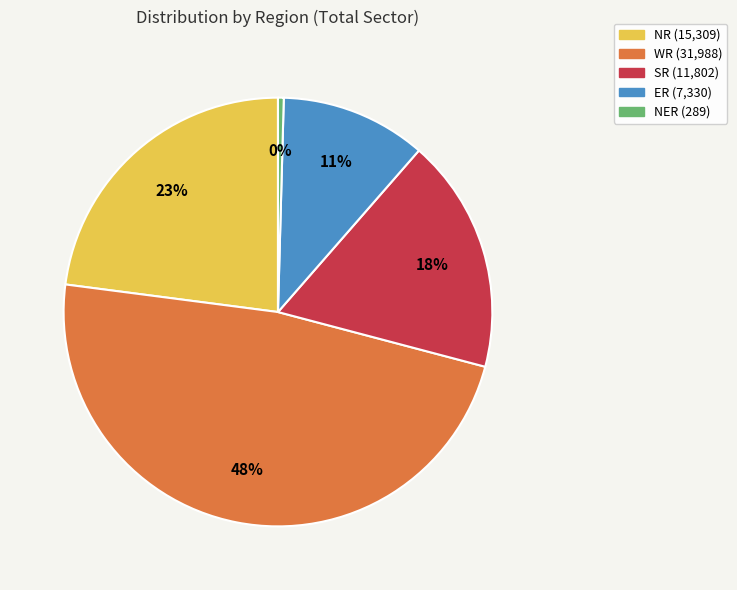

To the nearest percent, what portion does SR represent?

18%